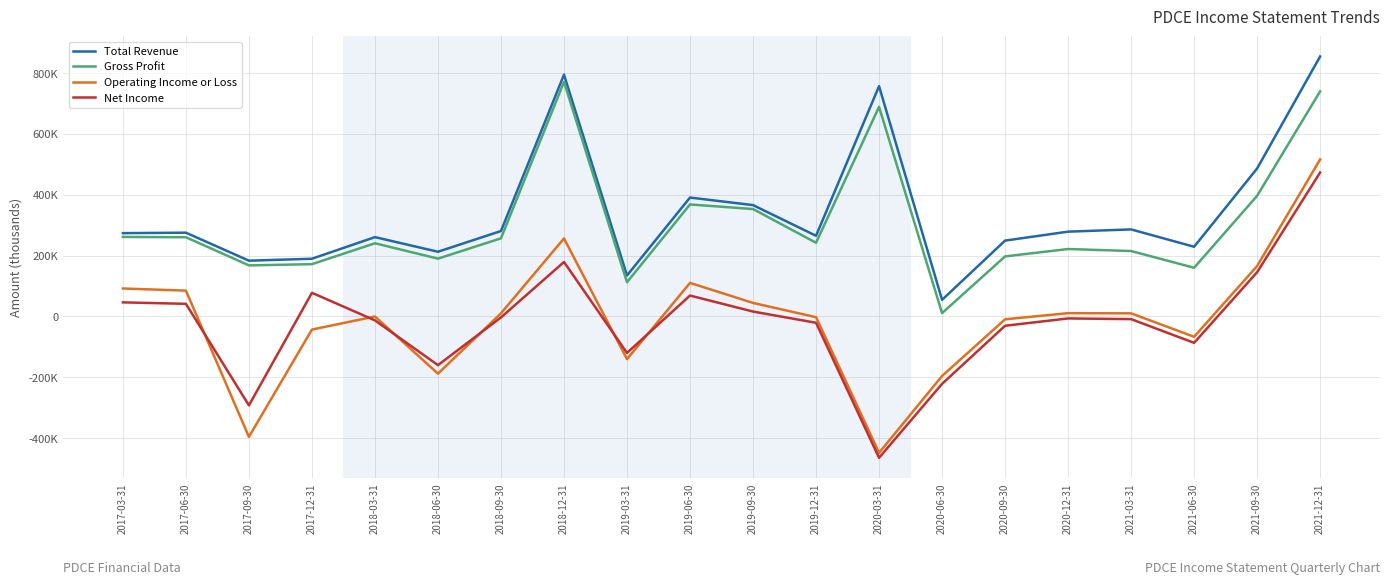

Rank the series by their maximum value, from highest to lowest.

Total Revenue, Gross Profit, Operating Income or Loss, Net Income